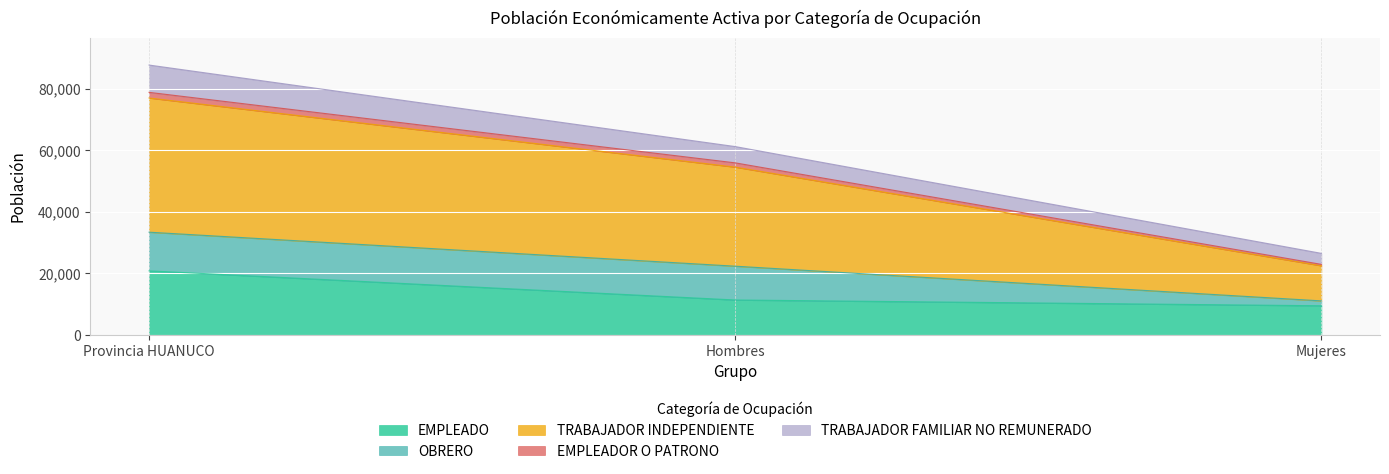

What is the lowest value of the EMPLEADO series?

9474